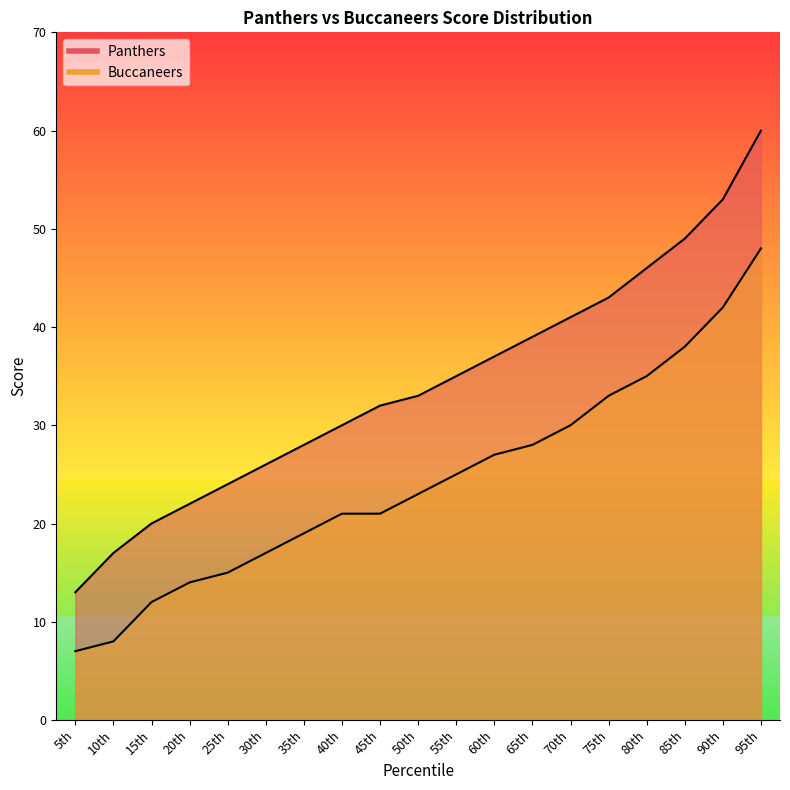

The value of Panthers at 75th is 22. True or false?

False